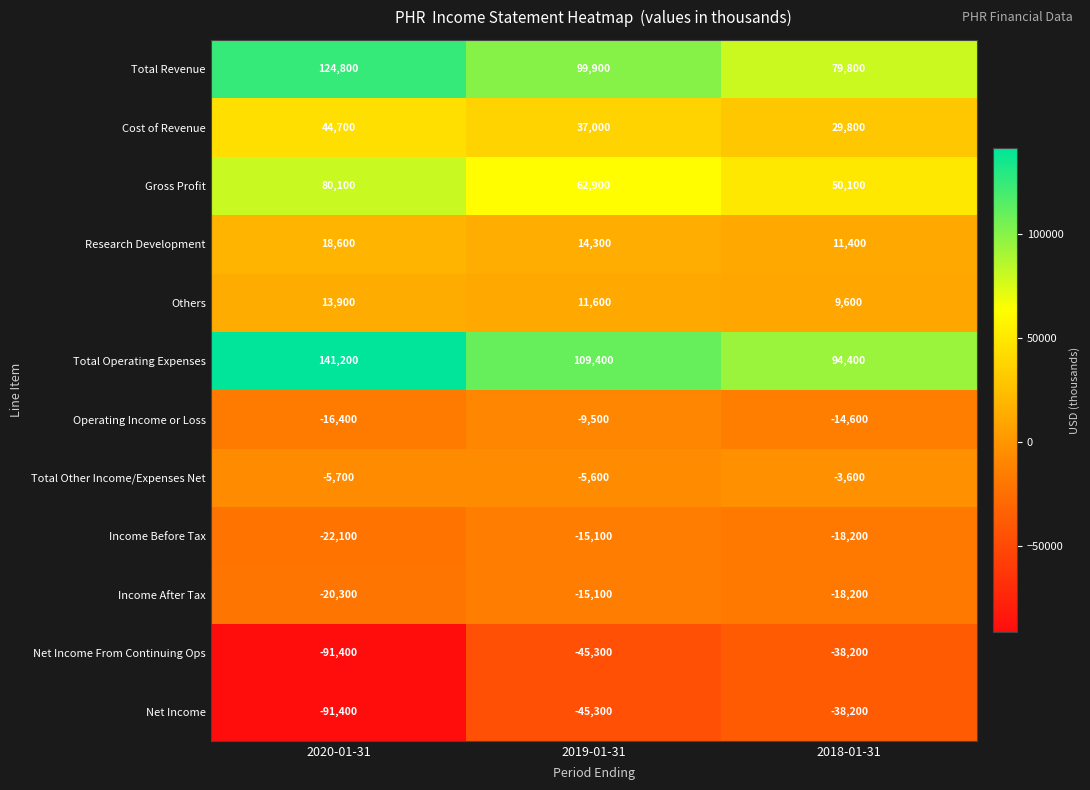

What is the total value across all series at 2019-01-31?

199200